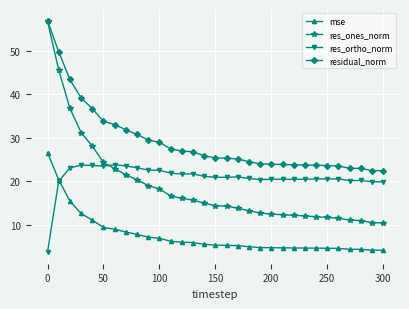

What is the smallest value displayed?

3.7